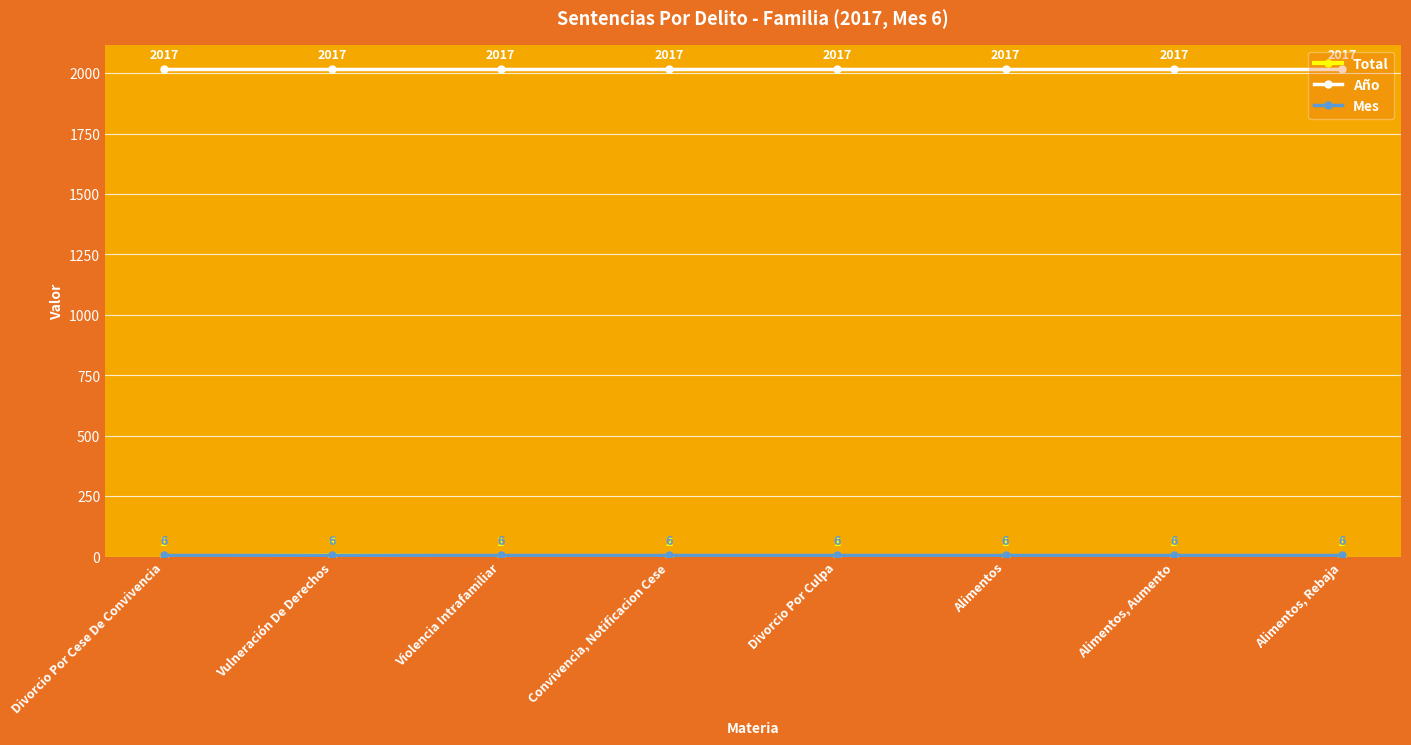

How many series are shown in this chart?

3